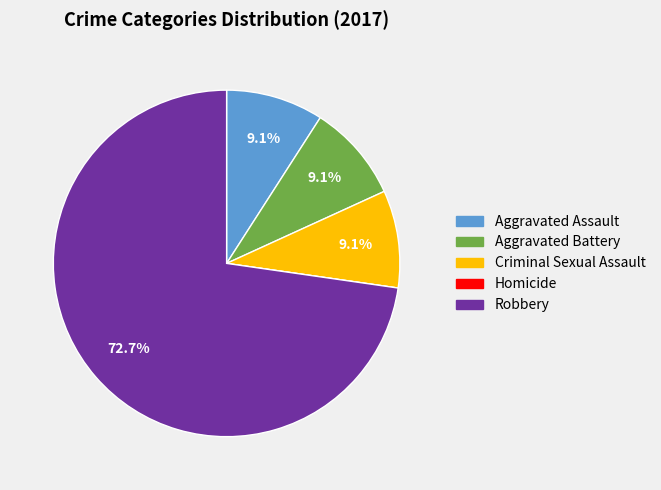

The Robbery slice represents 85% of the pie. True or false?

False